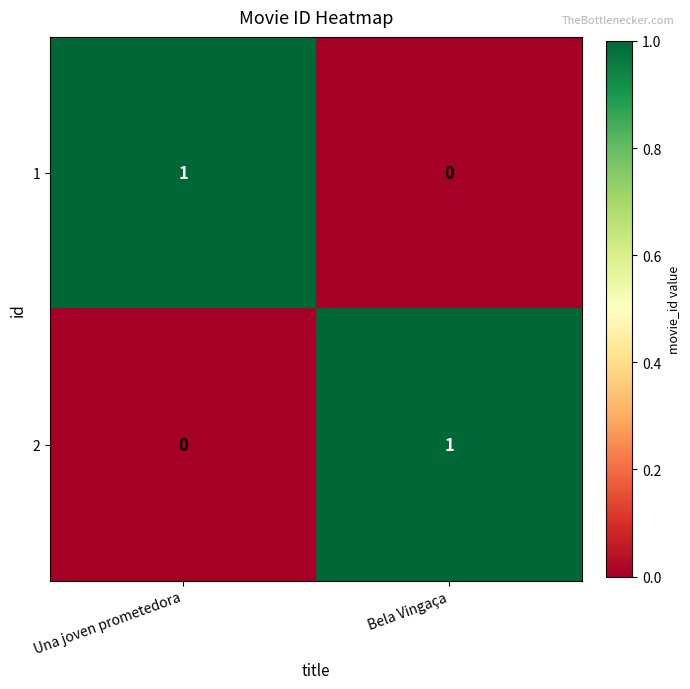

Where is 1 nearest to the value 0?

Bela Vingaça